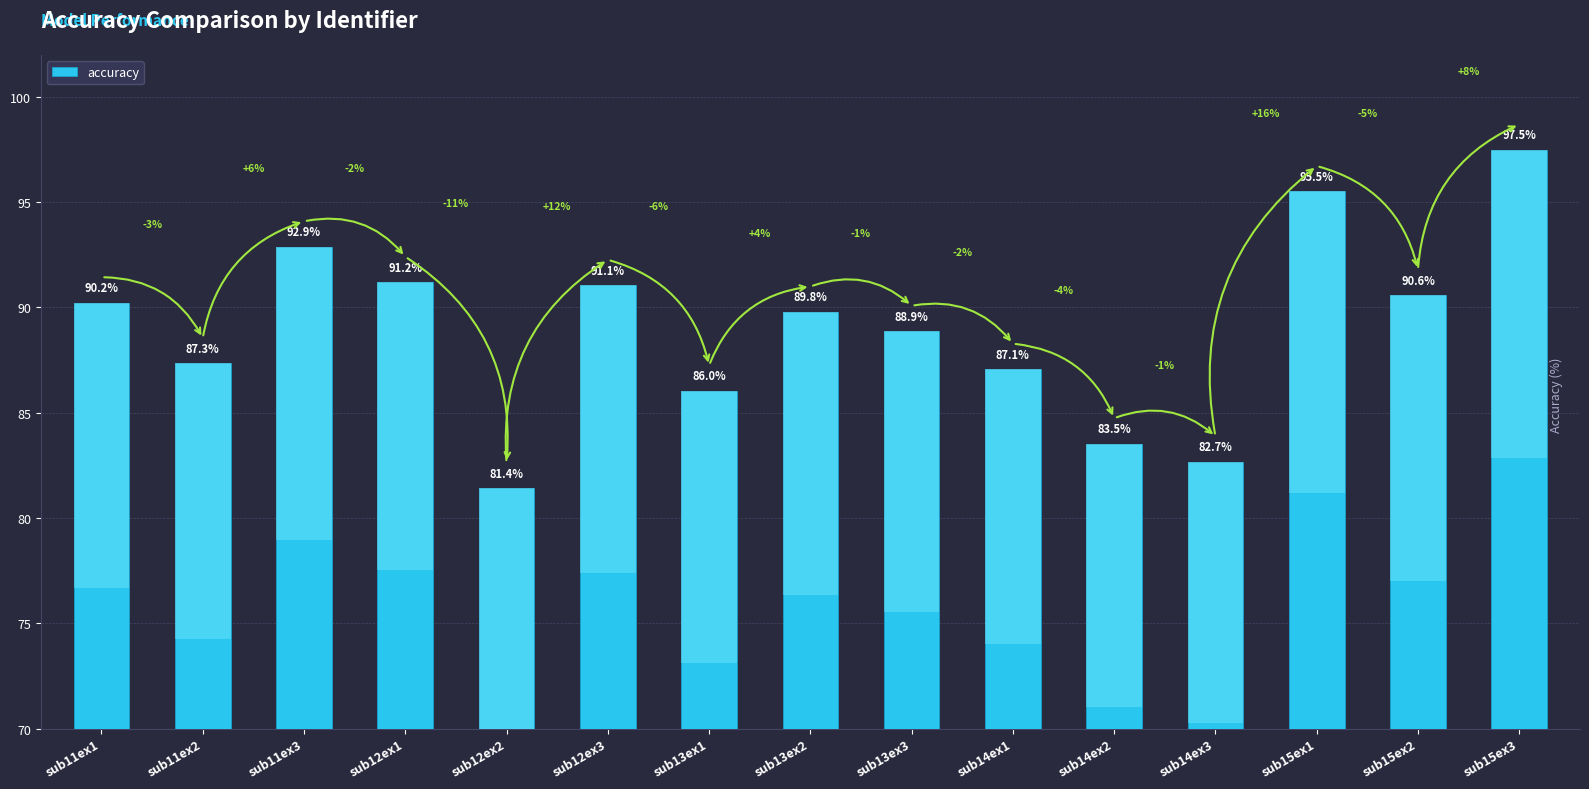

What is the greatest value displayed?

97.5